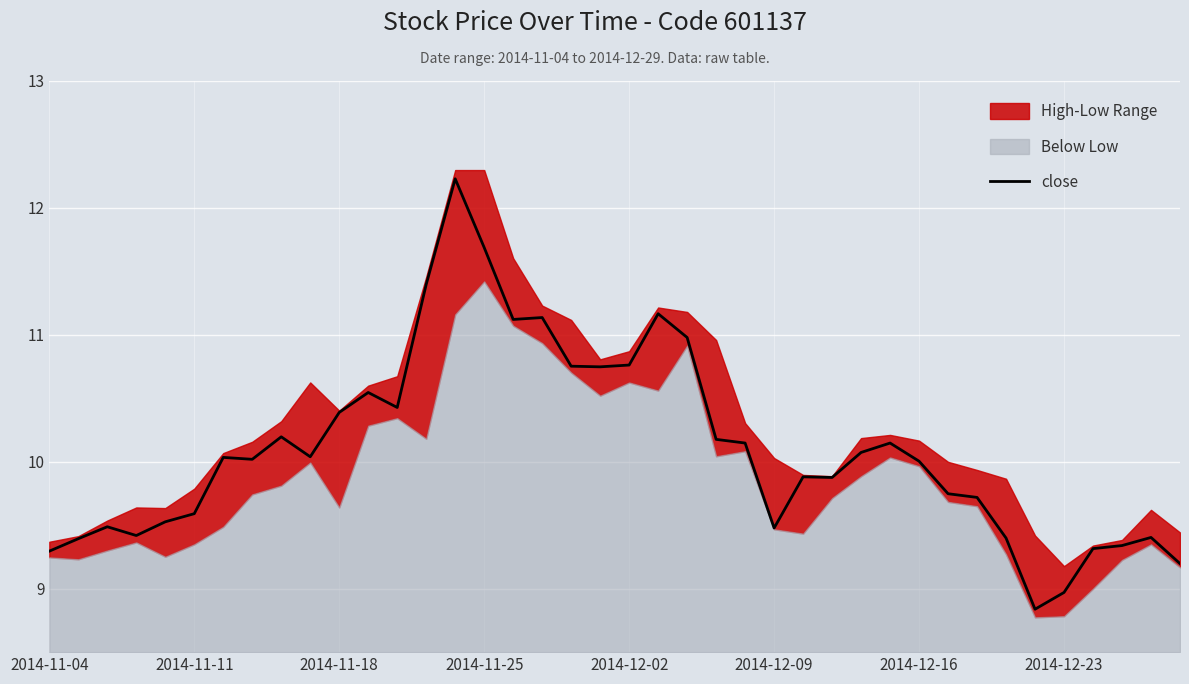

What is the value of the 32nd point from the left?

9.7